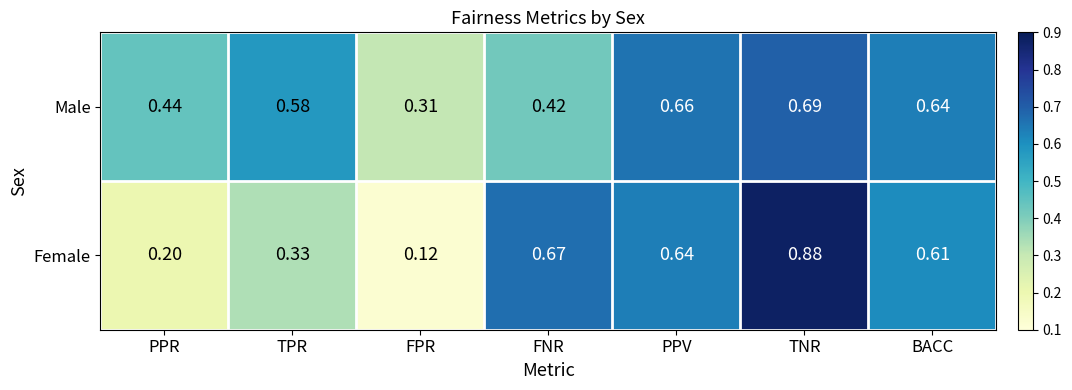

List the series in order of their overall mean, lowest first.

Female, Male